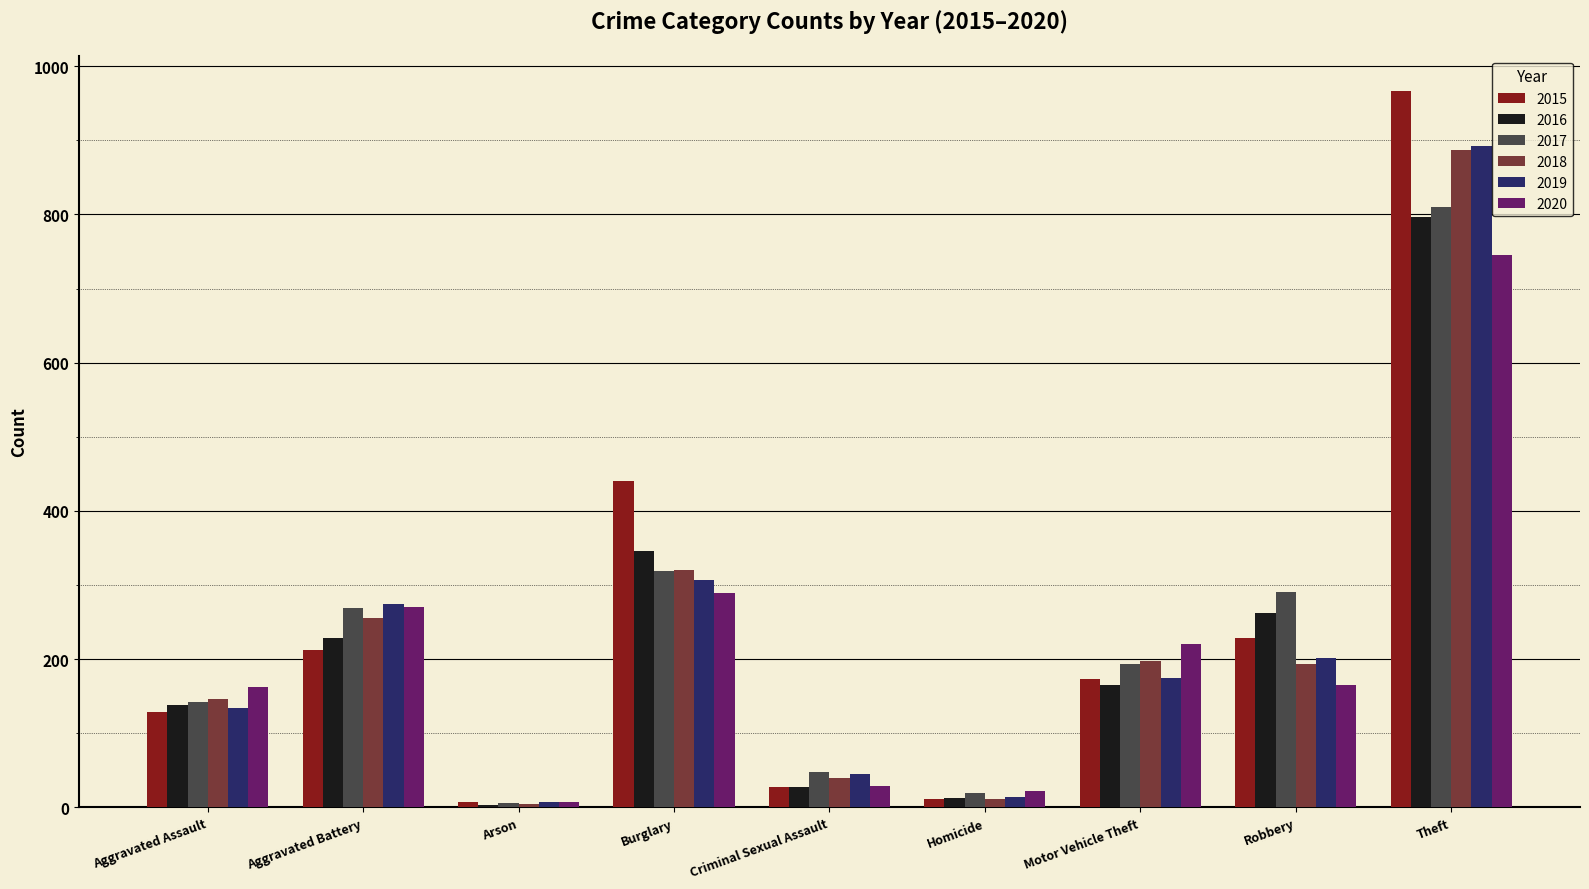

What is the difference between the maximum and minimum values in the 2020 series?

739